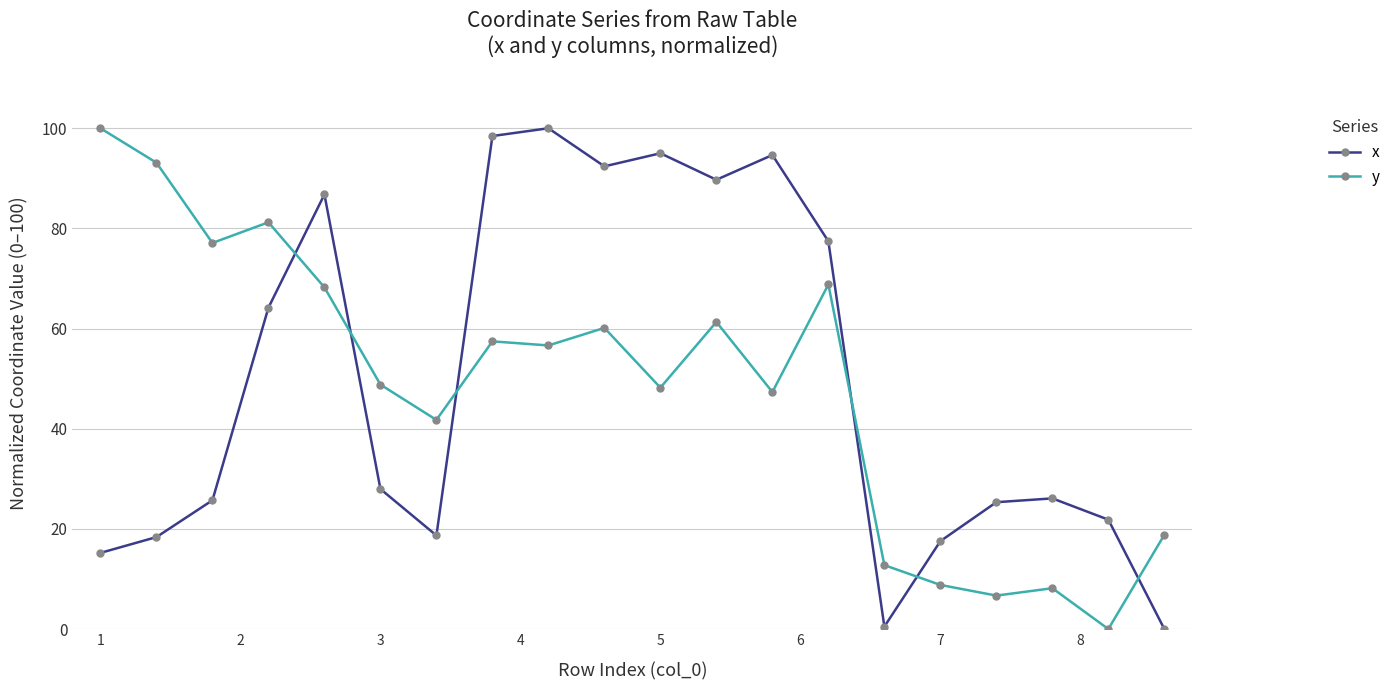

How many times do x and y cross each other?

6